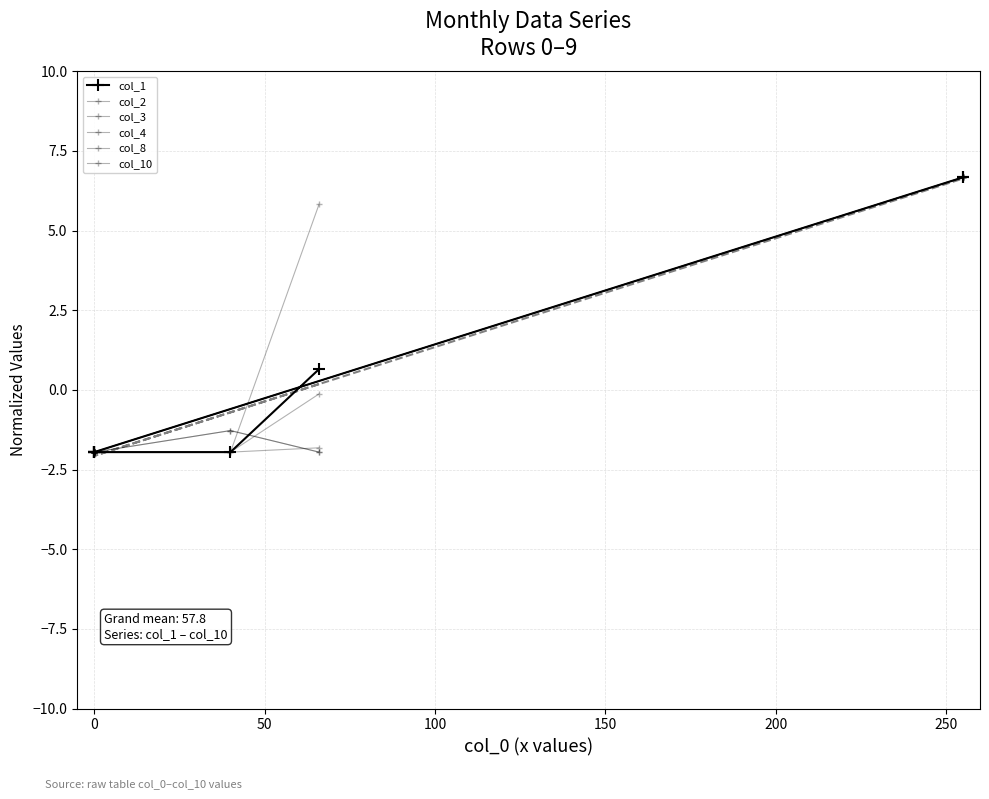

What is the minimum value shown in the chart?

-2.0